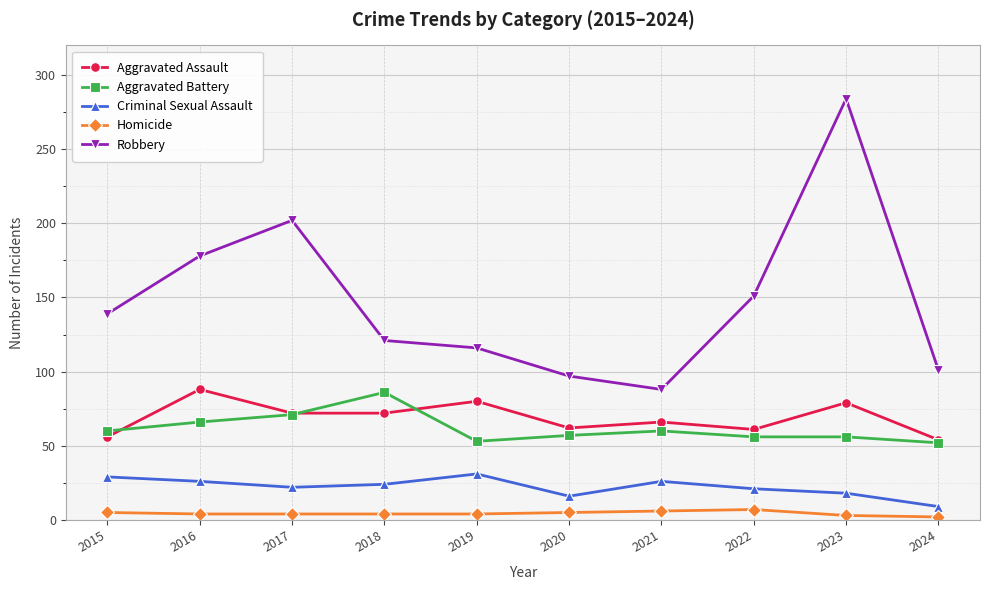

What is the difference between the maximum and minimum values in the Aggravated Assault series?

34